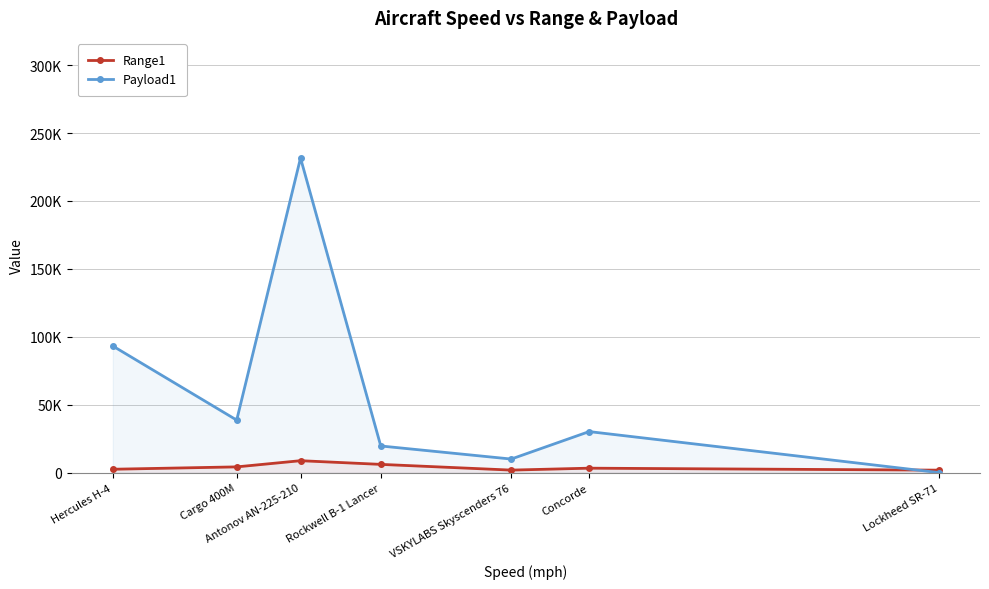

True or false: Range1 has a value of 1753 at Hercules H-4.

False